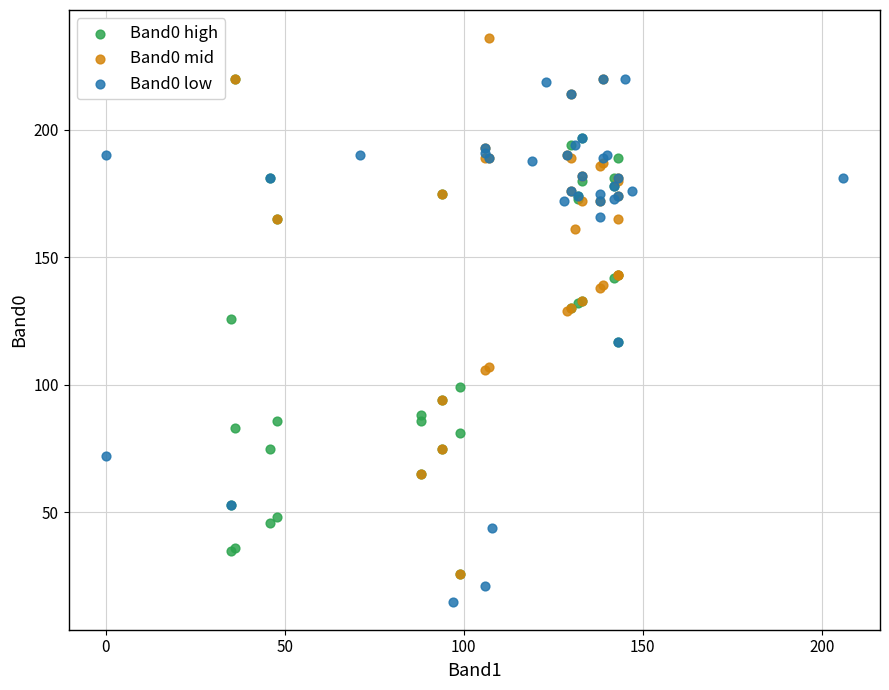

What are all the series names shown in the legend?

Band0 high, Band0 mid, Band0 low